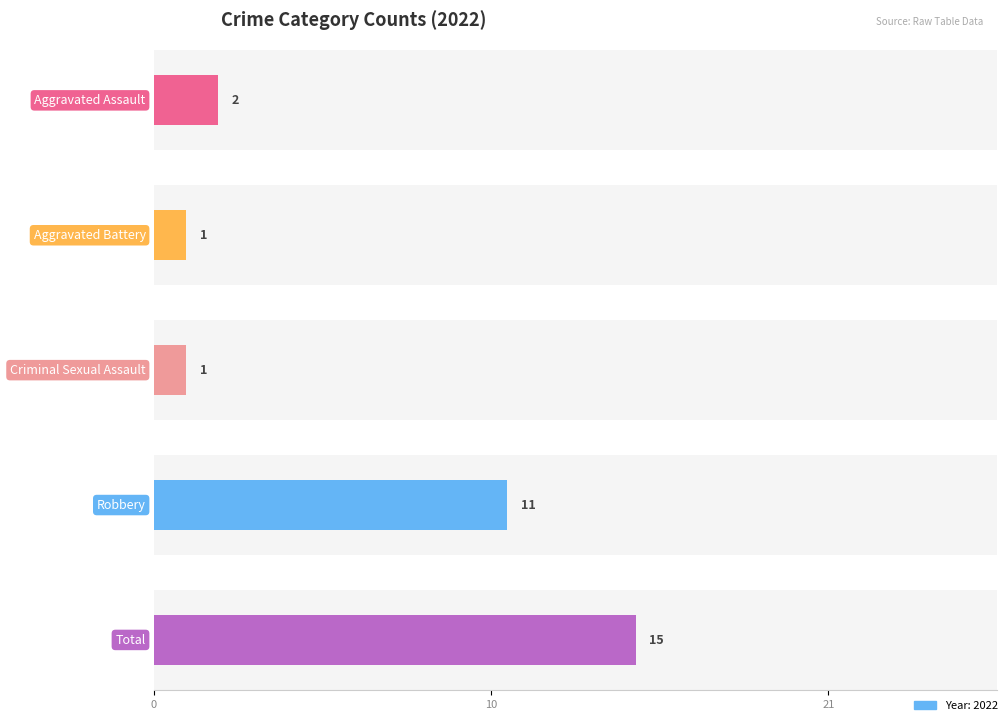

Is the value of 2017 at Criminal Sexual Assault greater than the value of 2024 at Total?

No